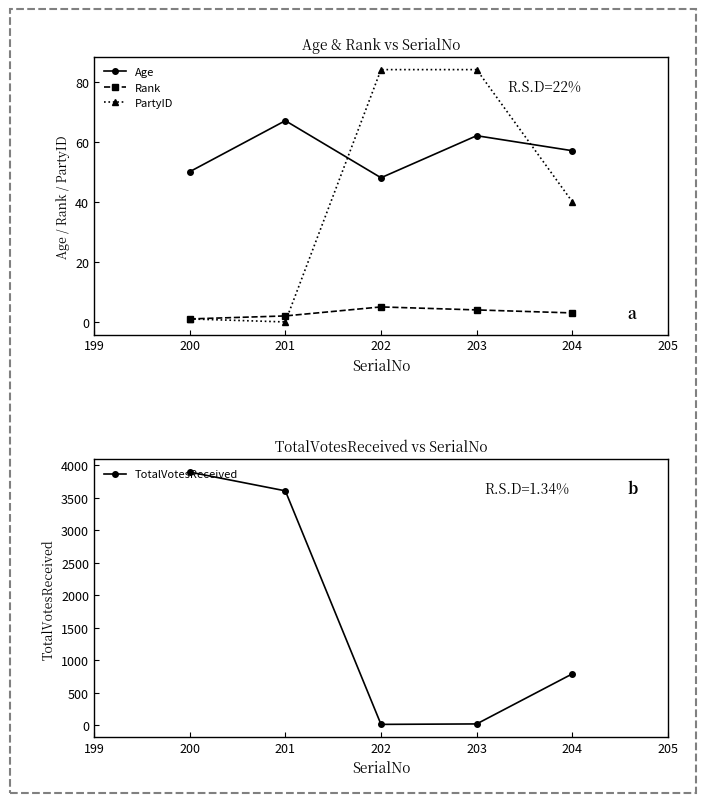

The PartyID series shows 55 at 202. True or false?

False